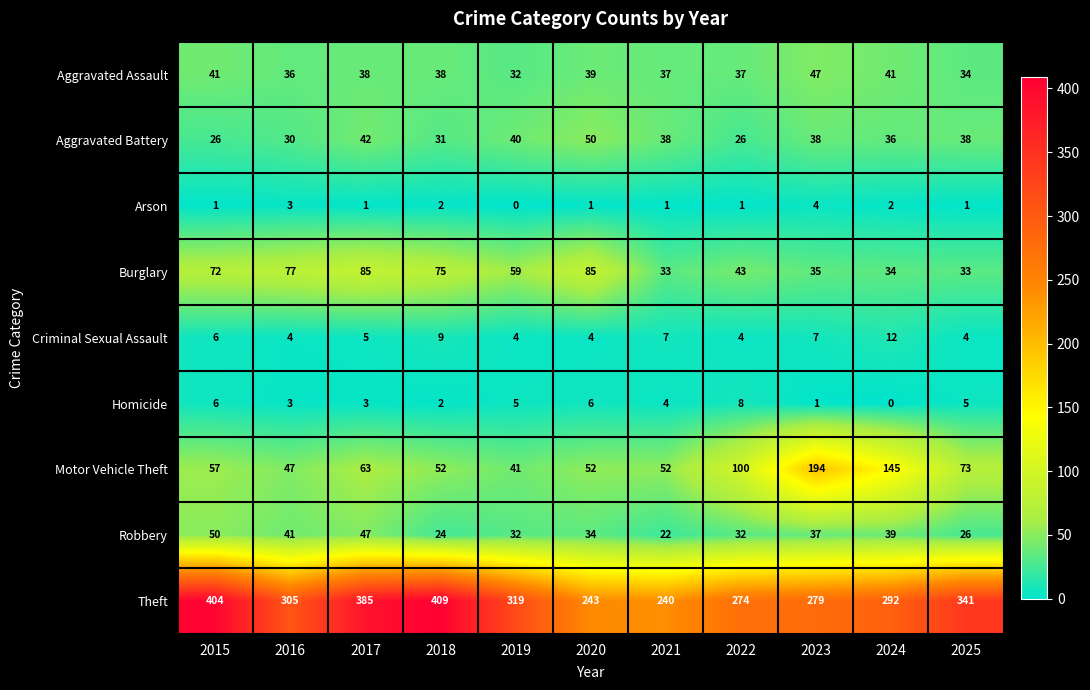

Which series has the largest range (max minus min)?

Theft